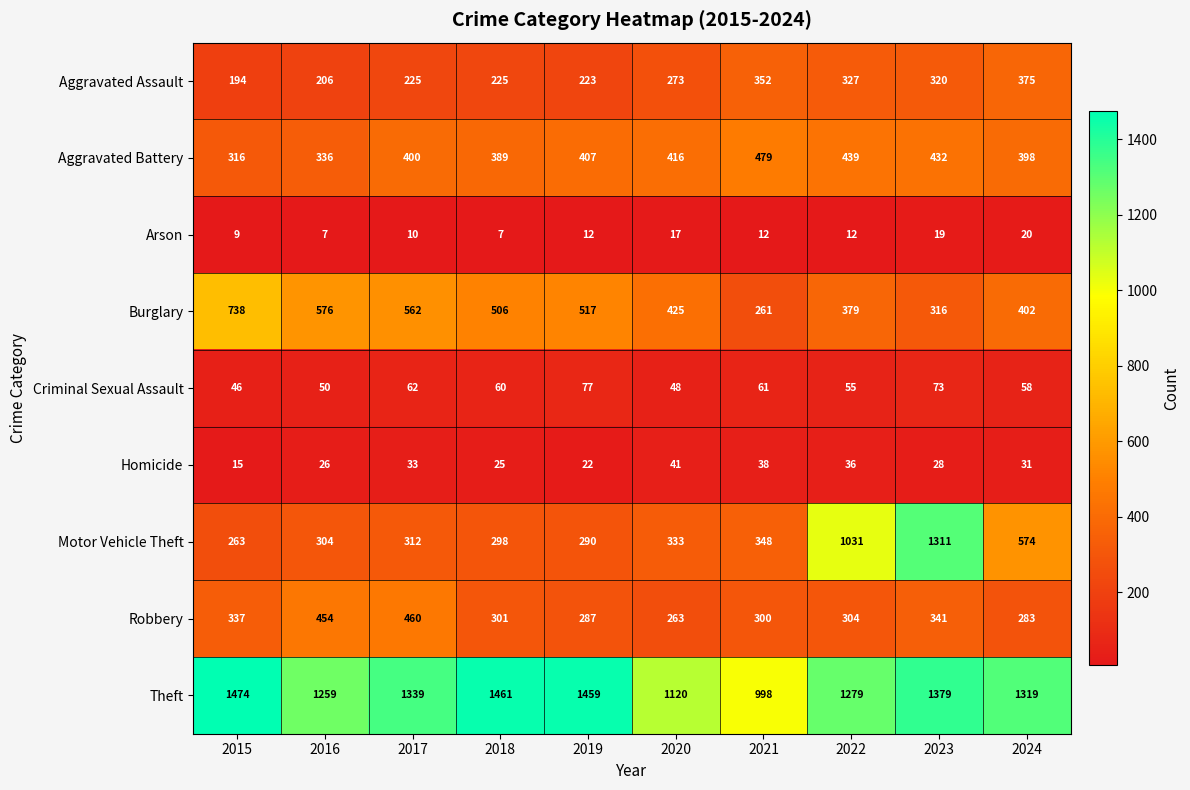

Which series has the widest spread of values?

Motor Vehicle Theft